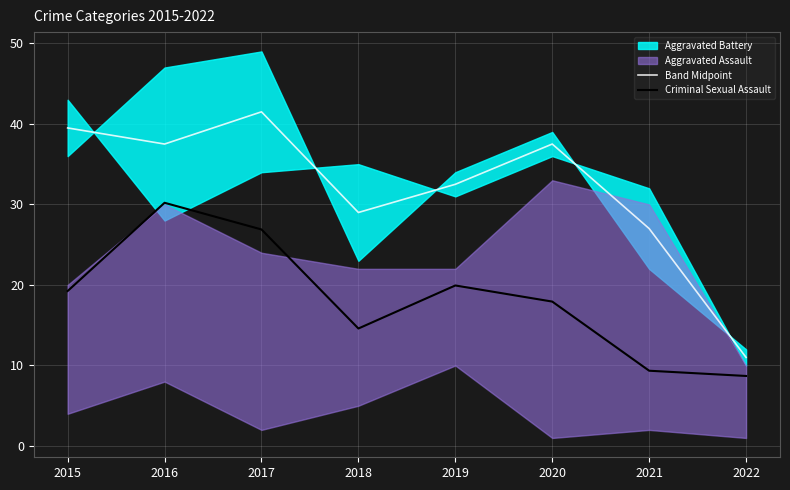

True or false: Band Midpoint and Criminal Sexual Assault cross at least once.

False